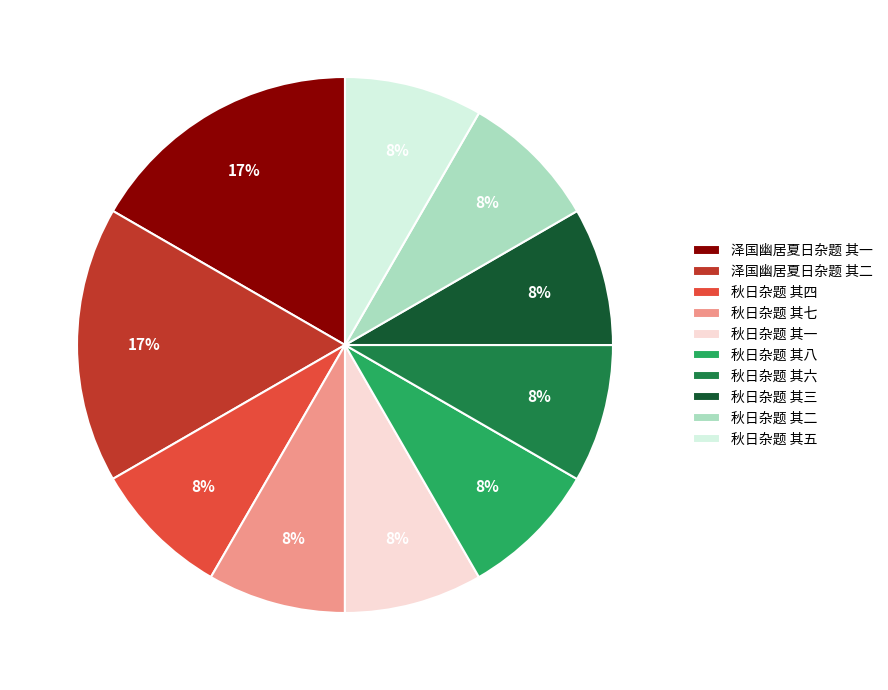

What is the ratio of the value at 秋日杂题 其一 to the value at 秋日杂题 其四?

1.0